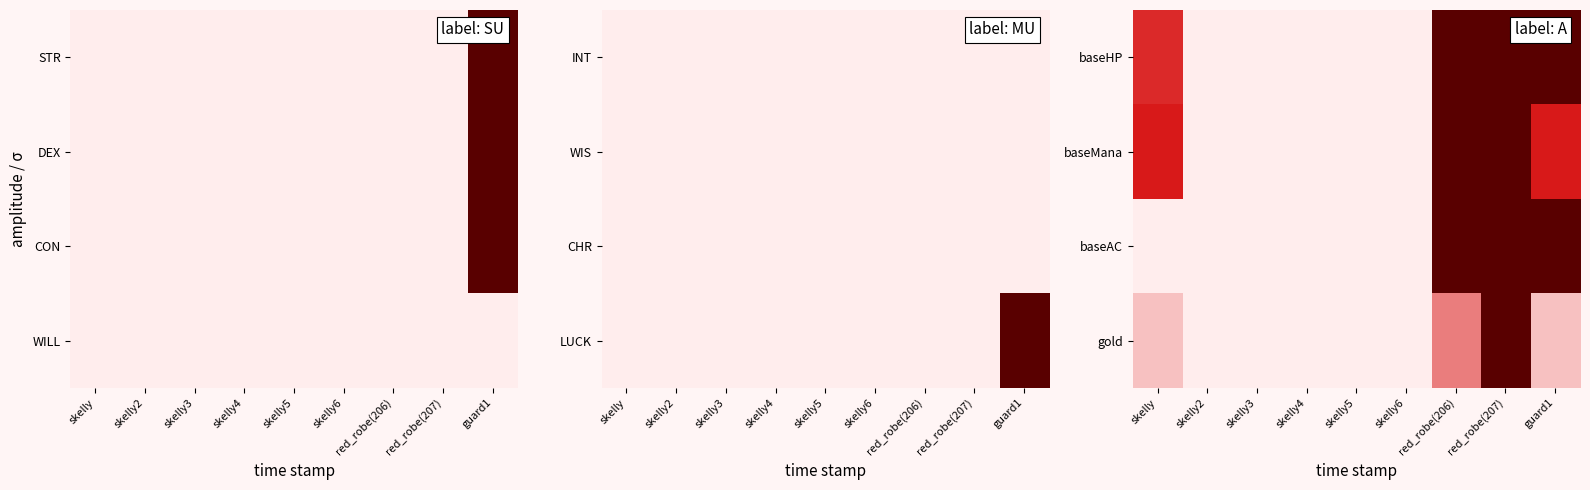

How many series are shown in this chart?

4